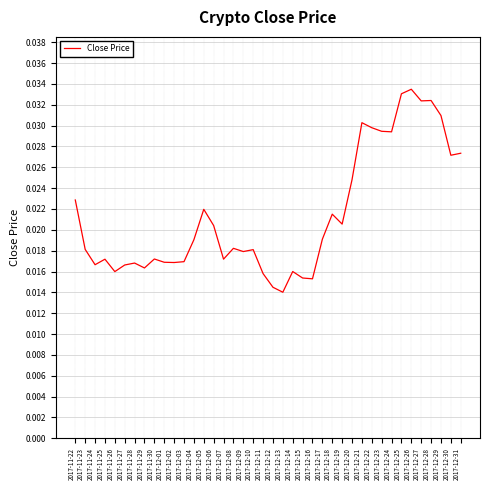

Where is the first local minimum?

2017-11-24